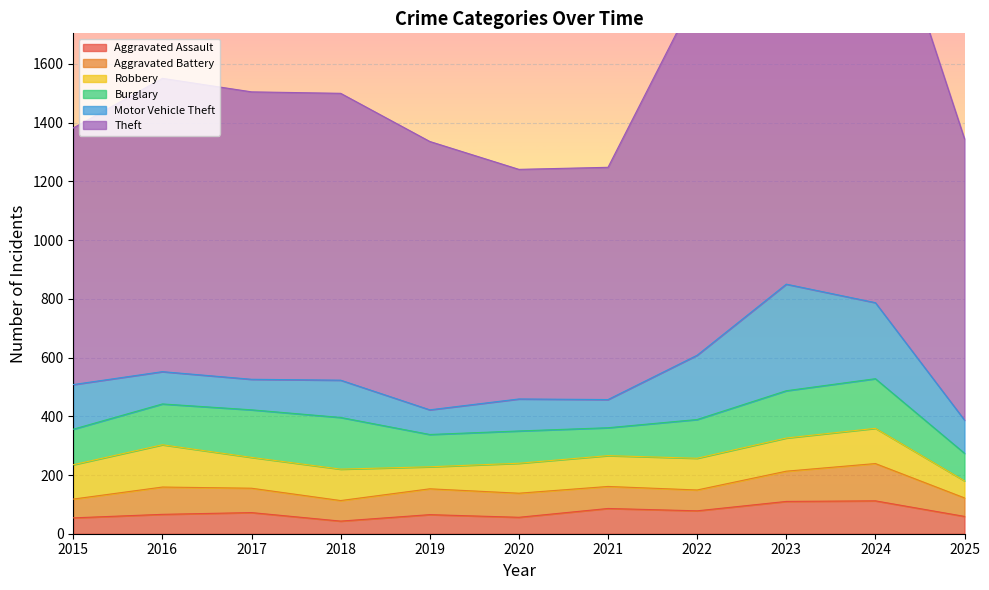

How many categories are shown in the chart?

11